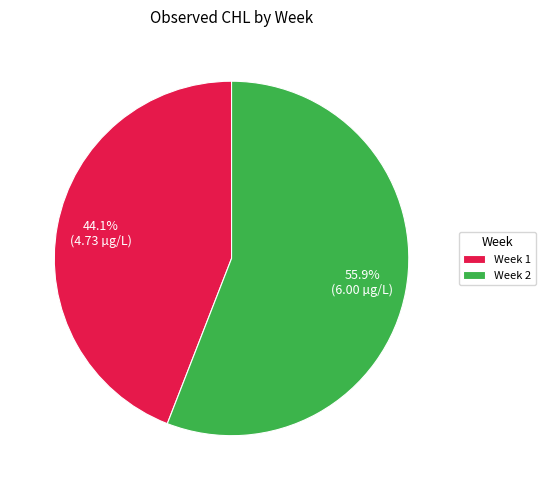

What portion of the pie excludes Week 2?

44.1%